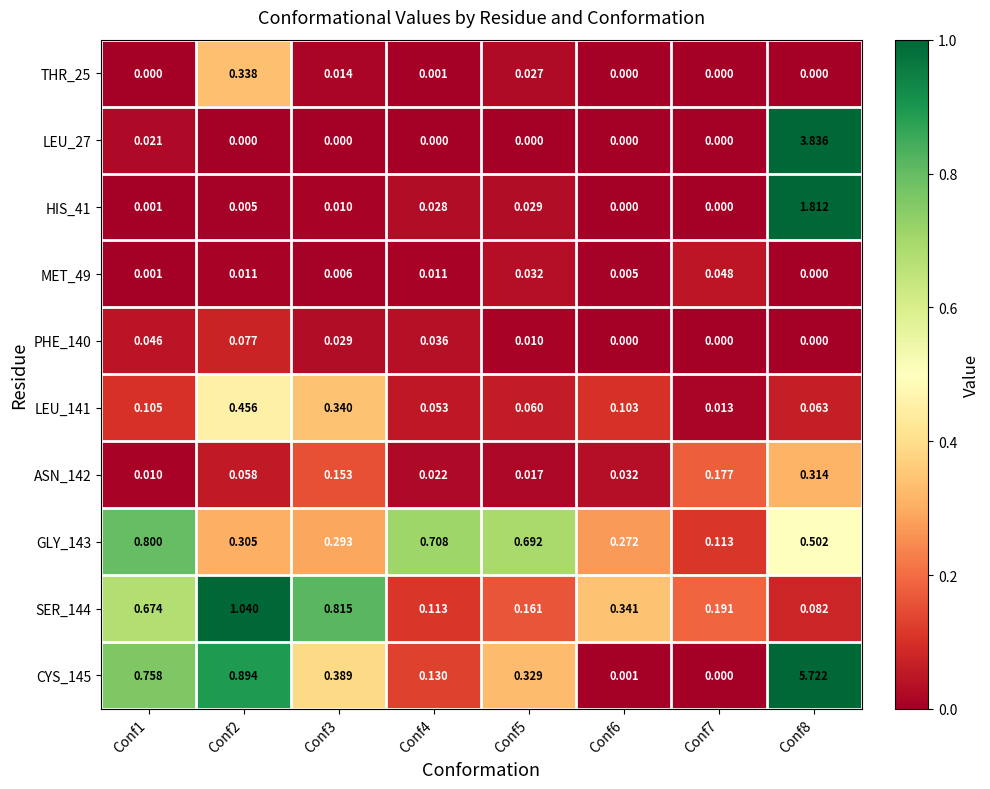

Which series has the largest range (max minus min)?

CYS_145